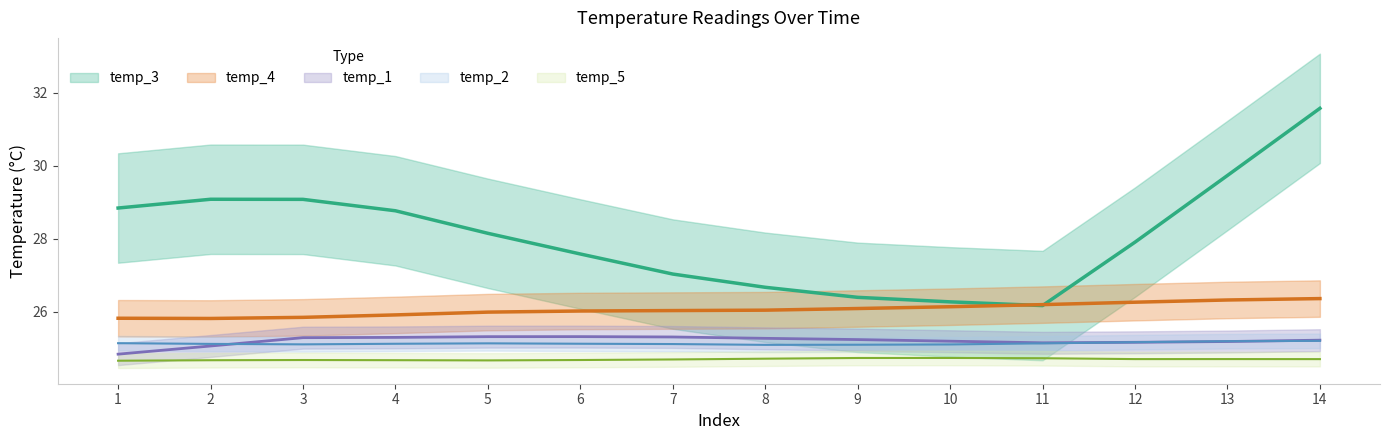

List the series in order of their peak value, highest first.

temp_3, temp_4, temp_1, temp_2, temp_5